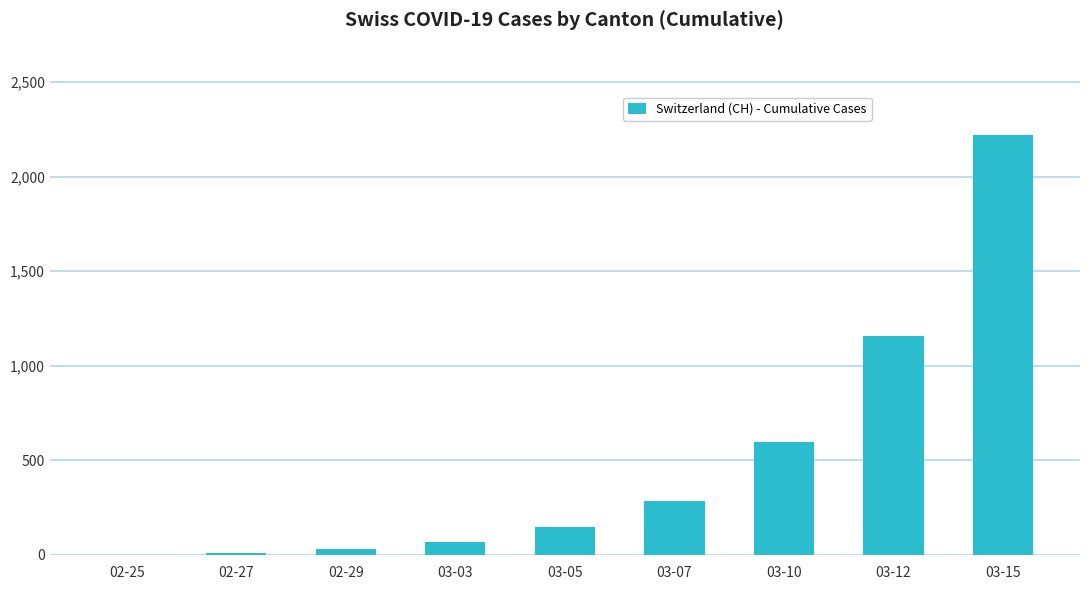

Where is the data nearest to the value 1110?

03-12